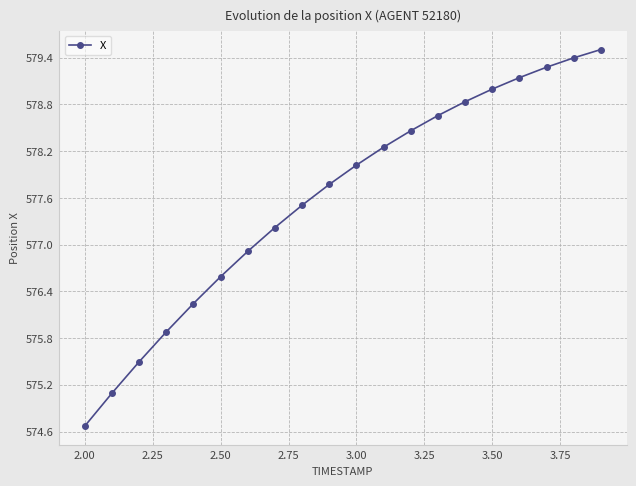

What is the value of the 11th point from the left?

578.0